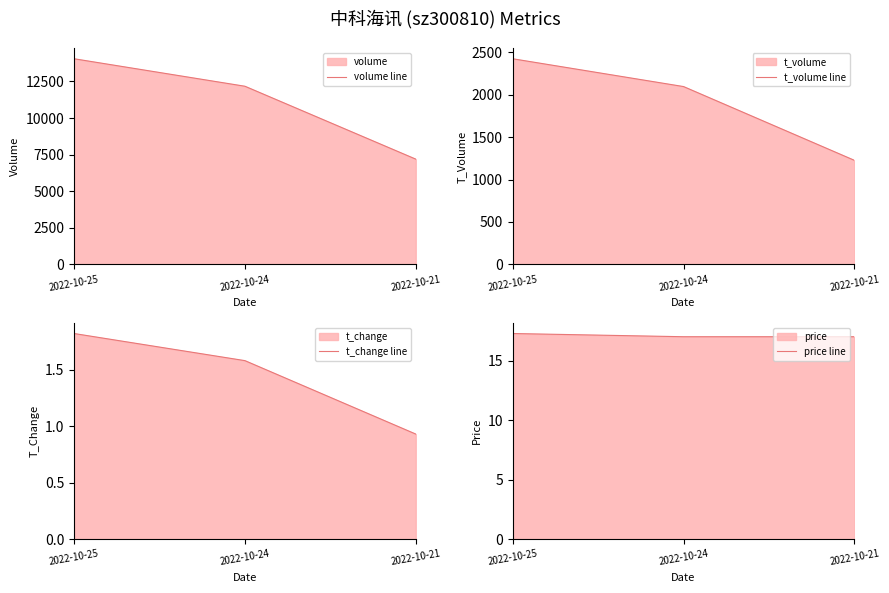

What is the lowest value of the t_change line series?

0.9